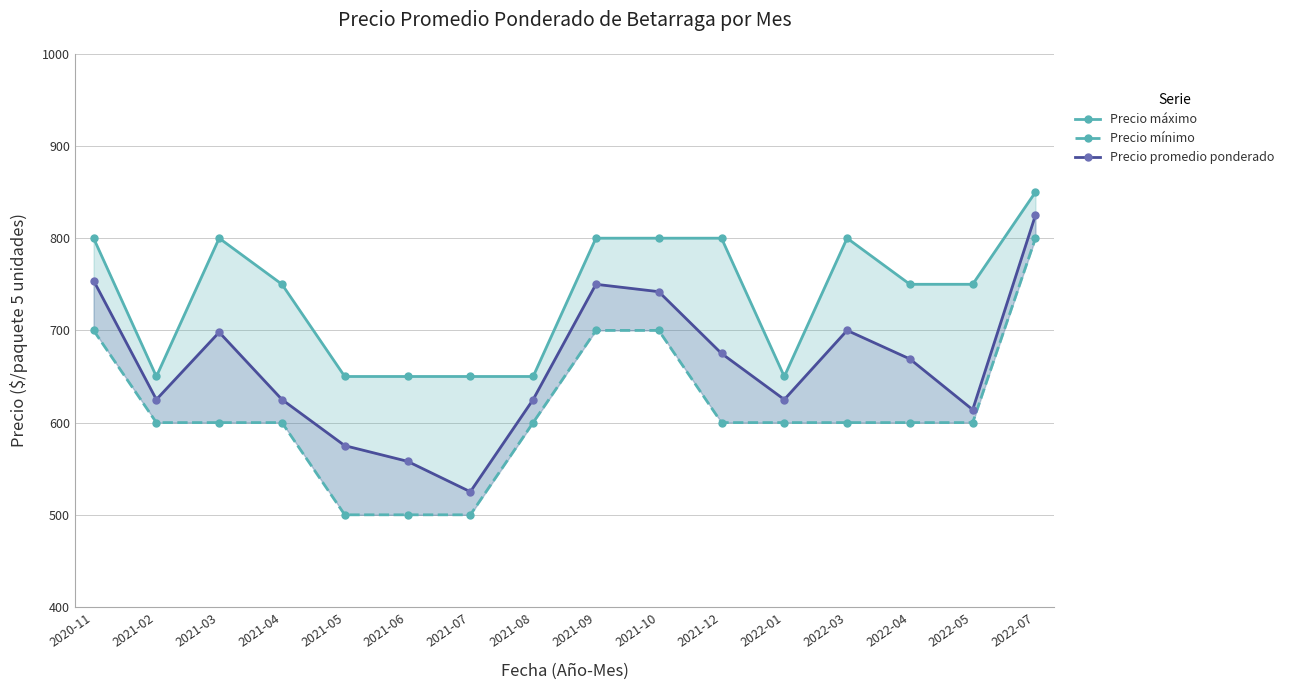

Reading right to left, what are all the values shown in this chart?

Precio máximo: 850	750	750	800	650	800	800	800	650	650	650	650	750	800	650	800
Precio mínimo: 800	600	600	600	600	600	700	700	600	500	500	500	600	600	600	700
Precio promedio ponderado: 825	614	669	700	625	675	742	750	625	525	558	575	625	698	625	754